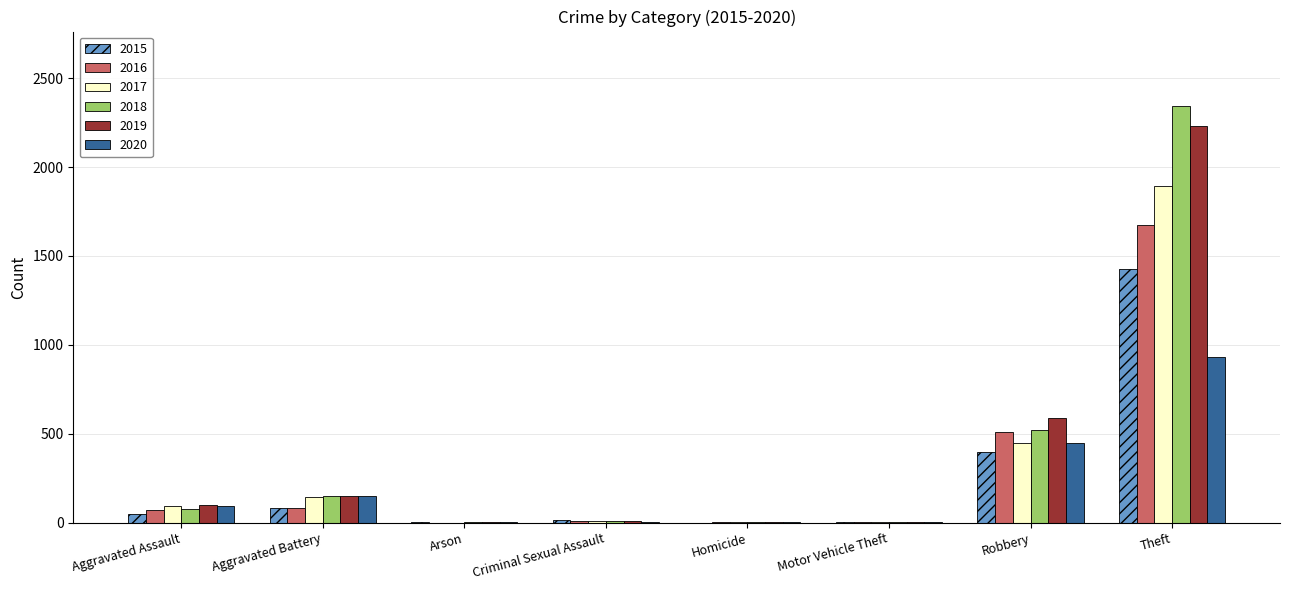

The value of 2019 at Homicide is 2. True or false?

True